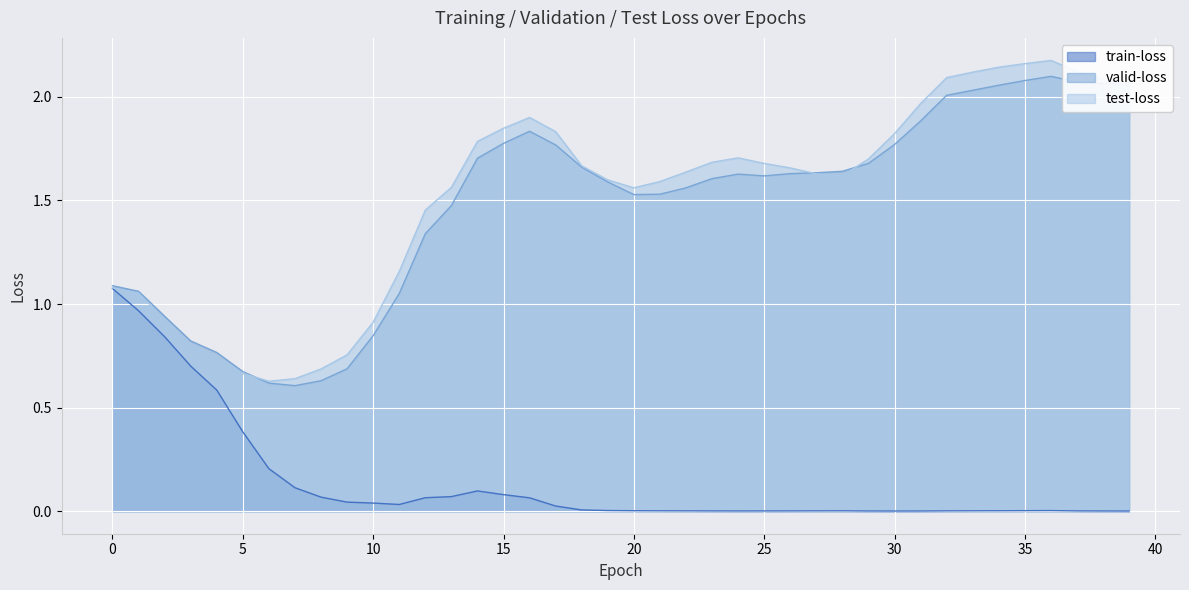

Which category has the lowest value across all series?

30